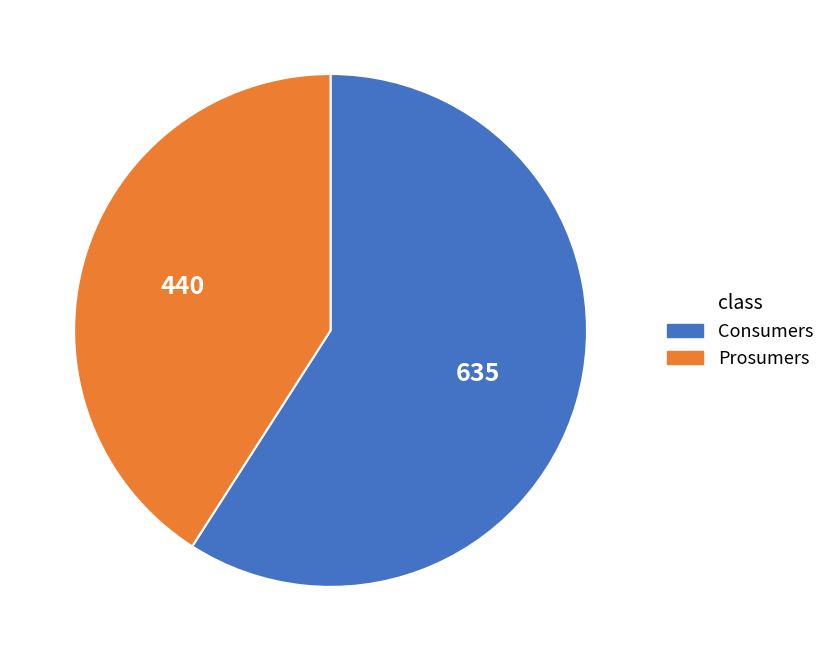

How many segments does this pie chart have?

2